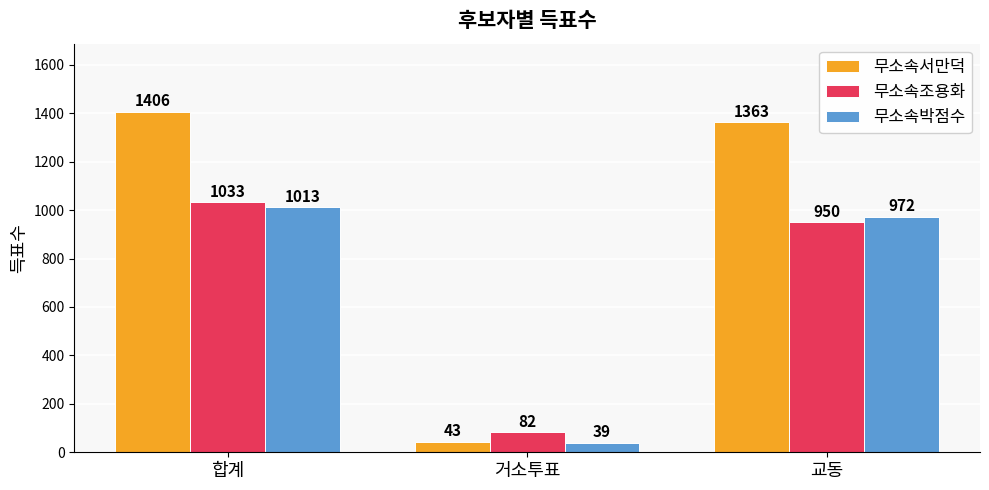

What is the label of the 2nd bar from the left?

거소투표